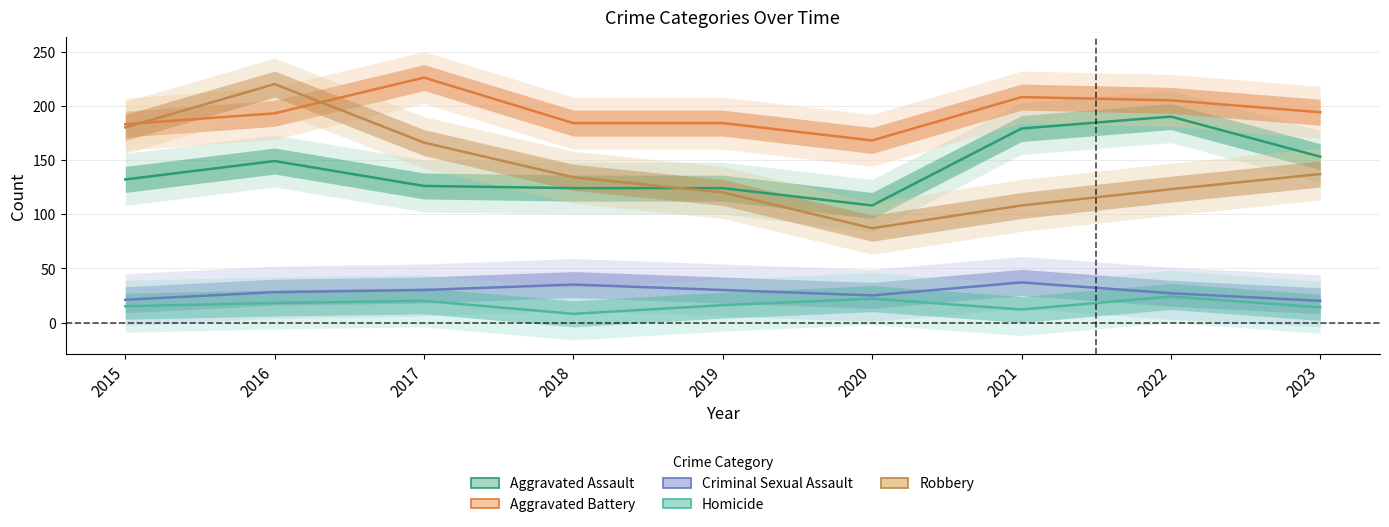

What is the difference between the Aggravated Battery values at 2022 and 2020?

37